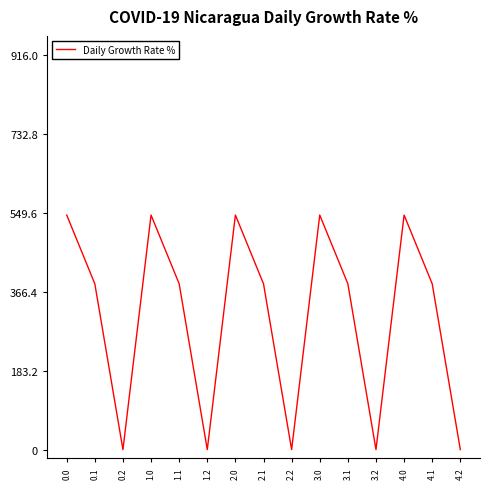

Reading left to right, transcribe all the data shown in this chart.

0.0=544.3	0.1=384.7	0.2=0.0	1.0=544.3	1.1=384.7	1.2=0.0	2.0=544.3	2.1=384.7	2.2=0.0	3.0=544.3	3.1=384.7	3.2=0.0	4.0=544.3	4.1=384.7	4.2=0.0